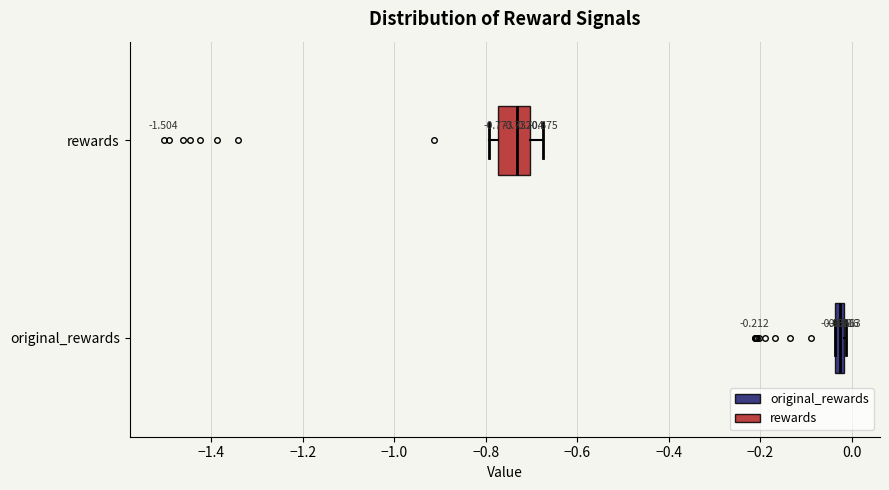

Comparing the boxes themselves (not the whiskers), which one is the widest?

rewards